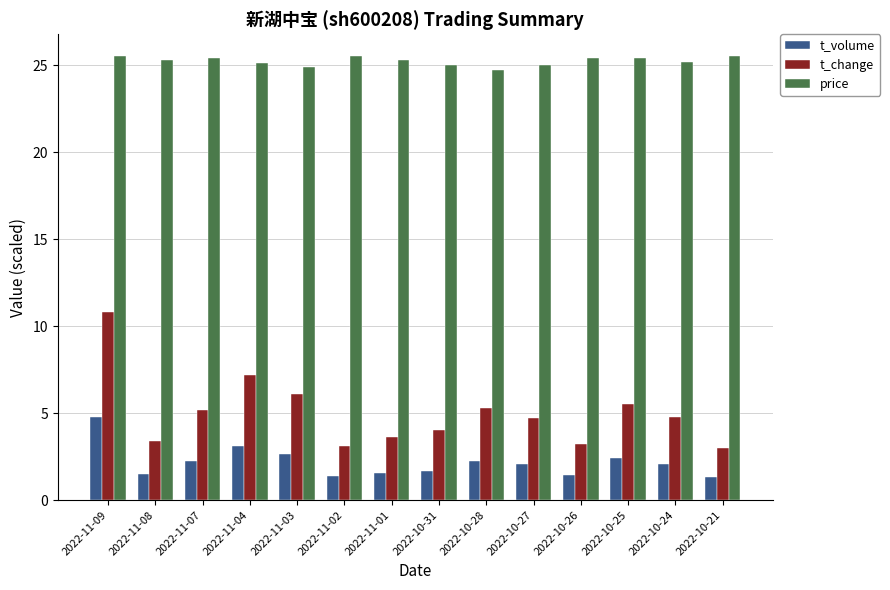

The value of t_change at 2022-10-31 is 1.6. True or false?

False